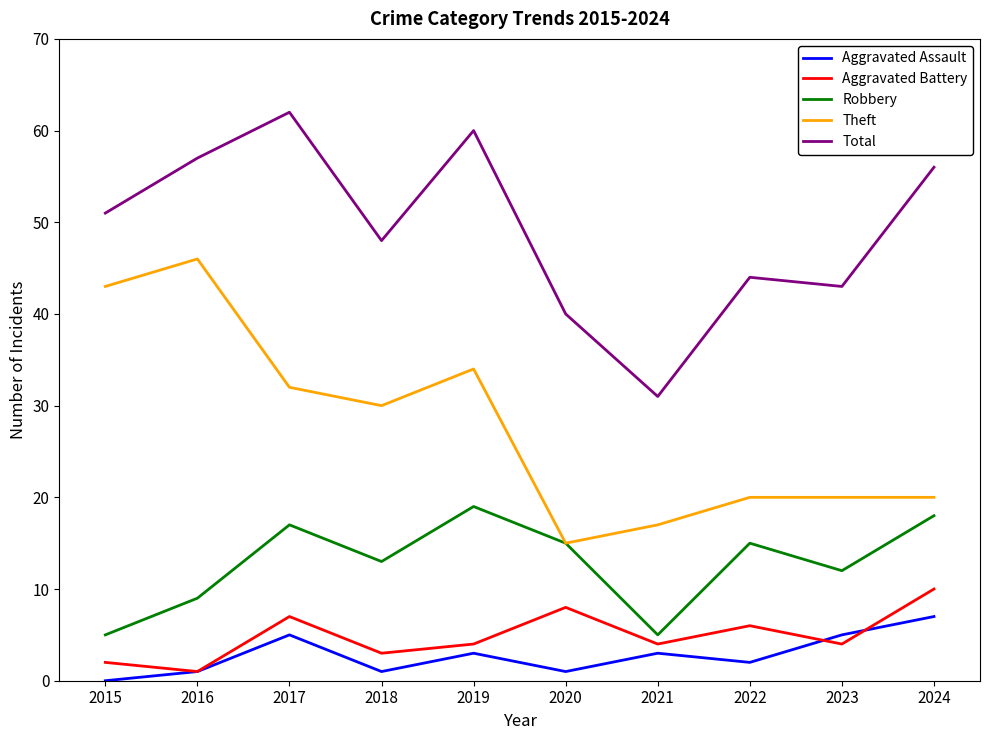

What is the minimum value for Robbery?

5